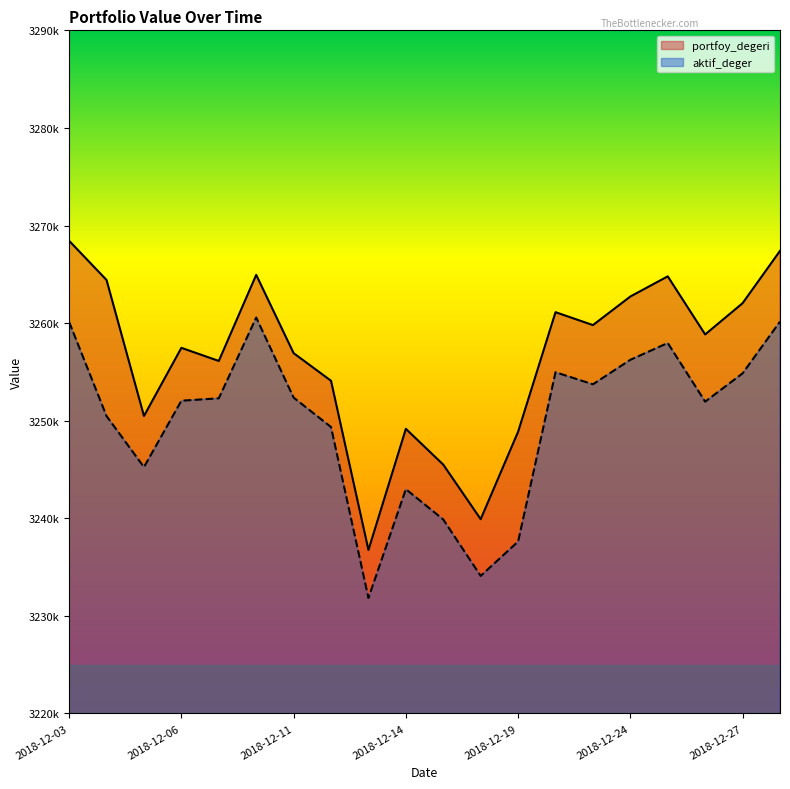

What are all the series names shown in the legend?

portfoy_degeri, aktif_deger